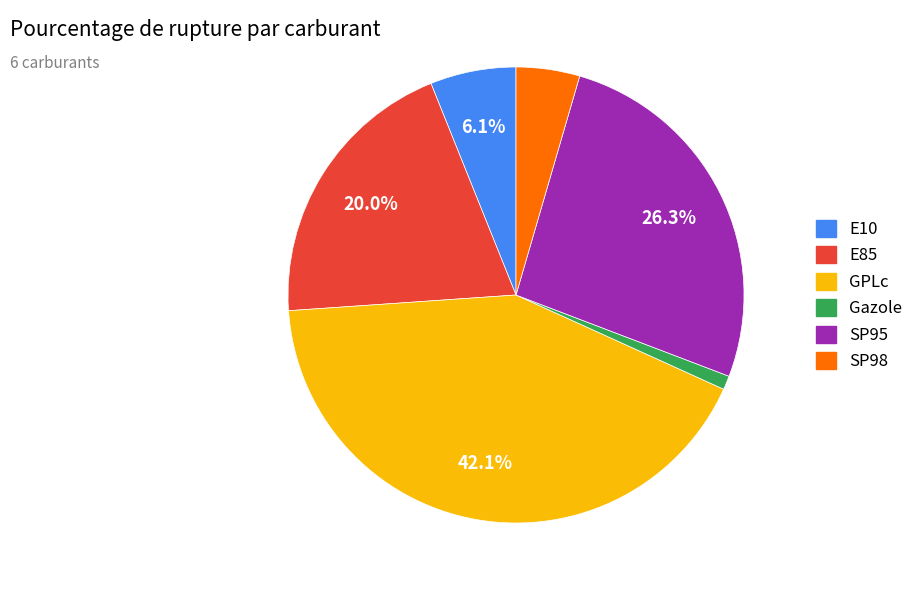

True or false: E85 accounts for 14% of the total.

False